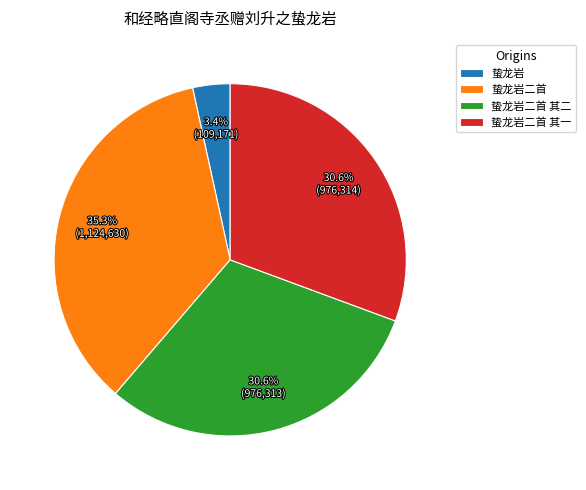

What percentage is NOT represented by 蛰龙岩?

96.6%